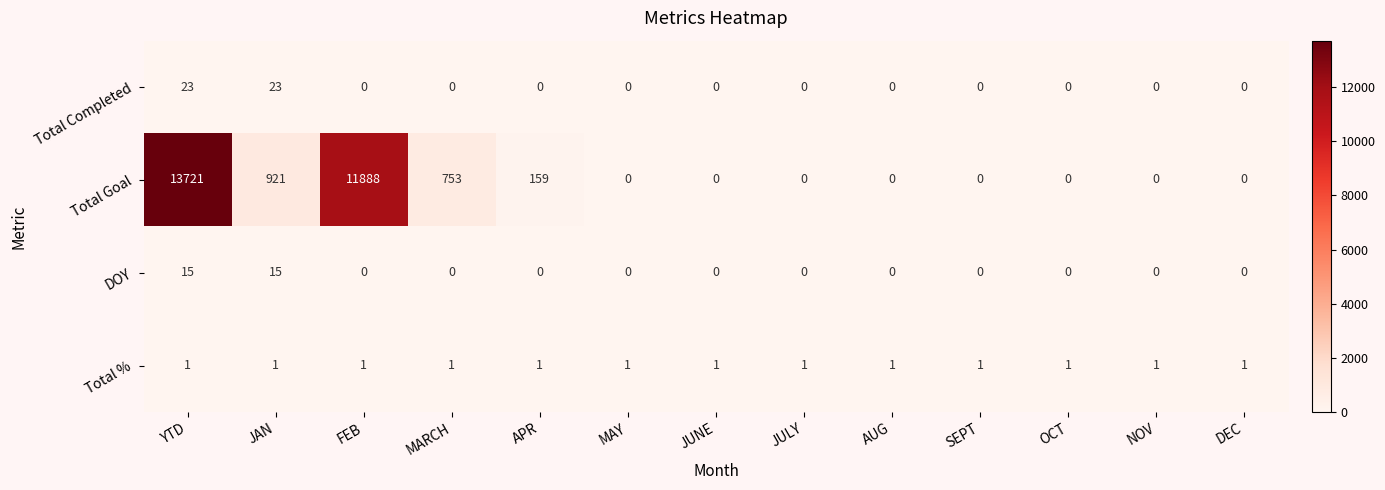

Which series changed the most between FEB and NOV?

Total Goal